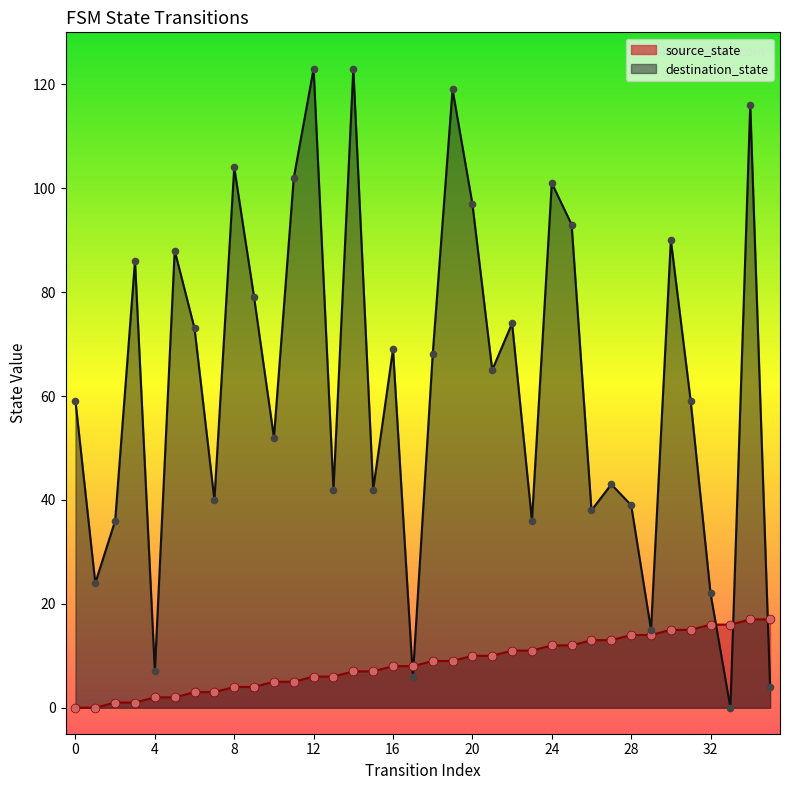

What are all the series names shown in the legend?

source_state, destination_state